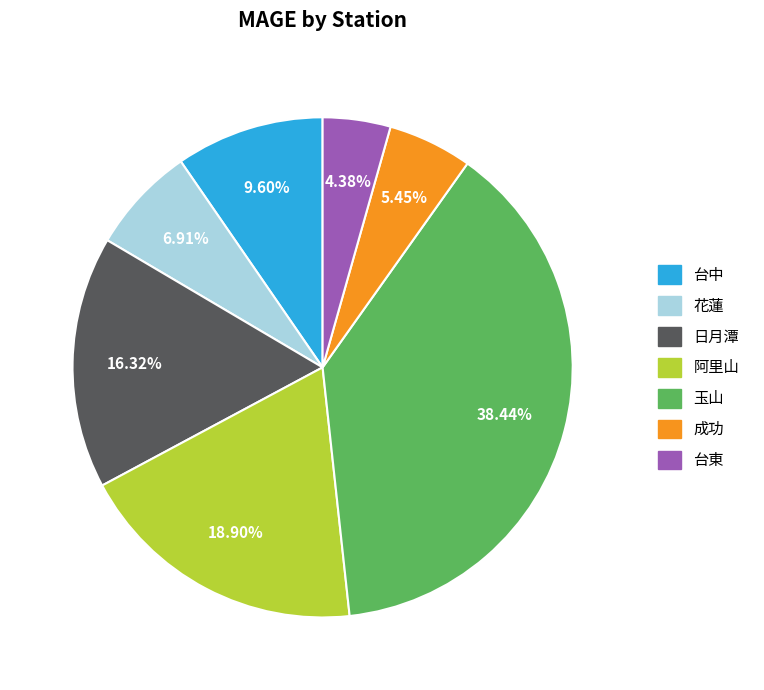

To the nearest percent, what is the difference between the largest and smallest slice percentages?

34%